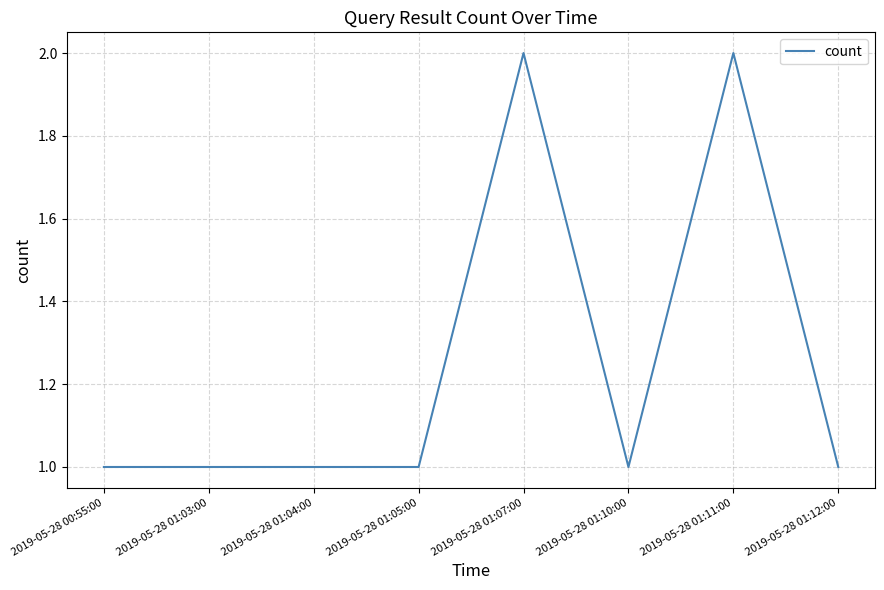

Count the values in the range 1 to 2.

8